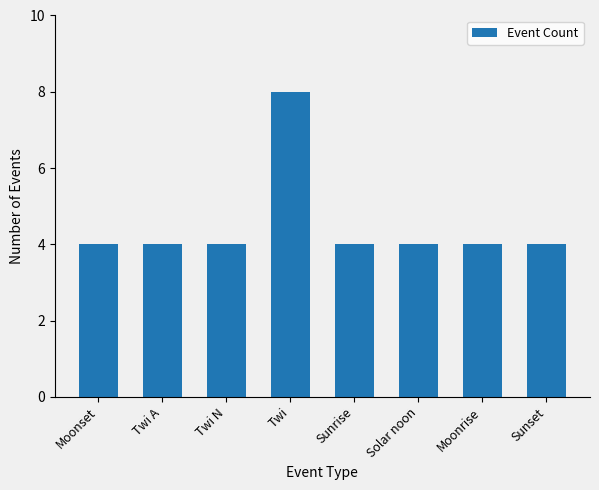

Approximately how many times larger is the value at Sunset compared to Twi A?

1.0